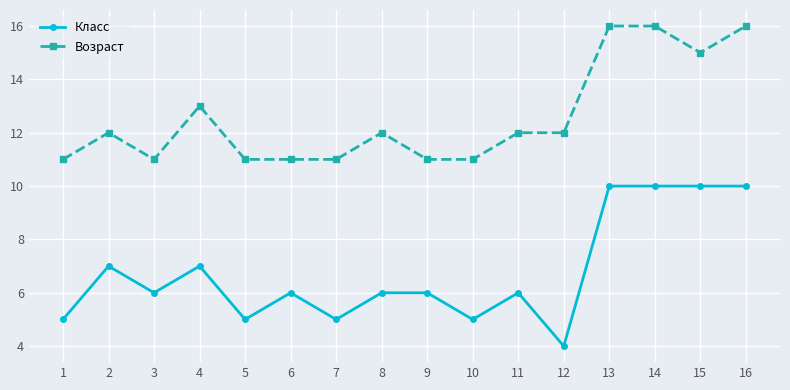

Is the value of Класс at 4 greater than the value of Возраст at 10?

No